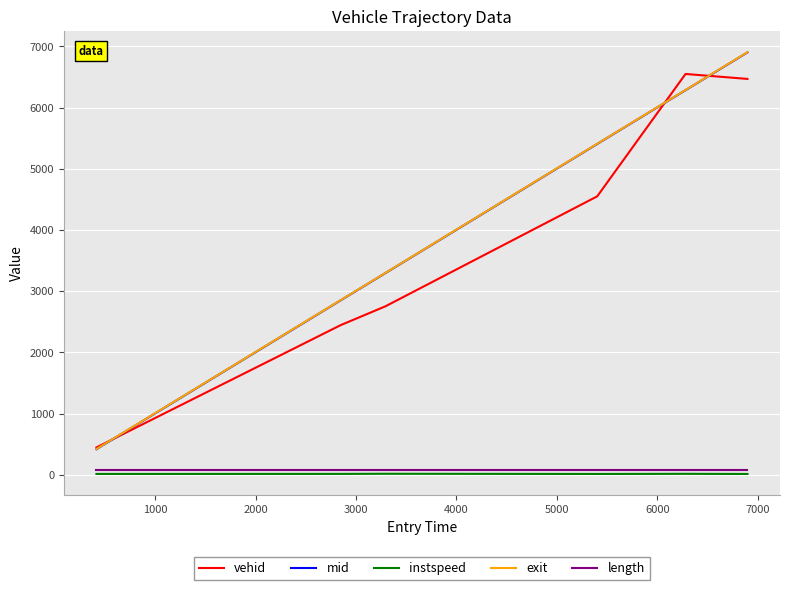

What is the lowest value of the instspeed series?

11.7